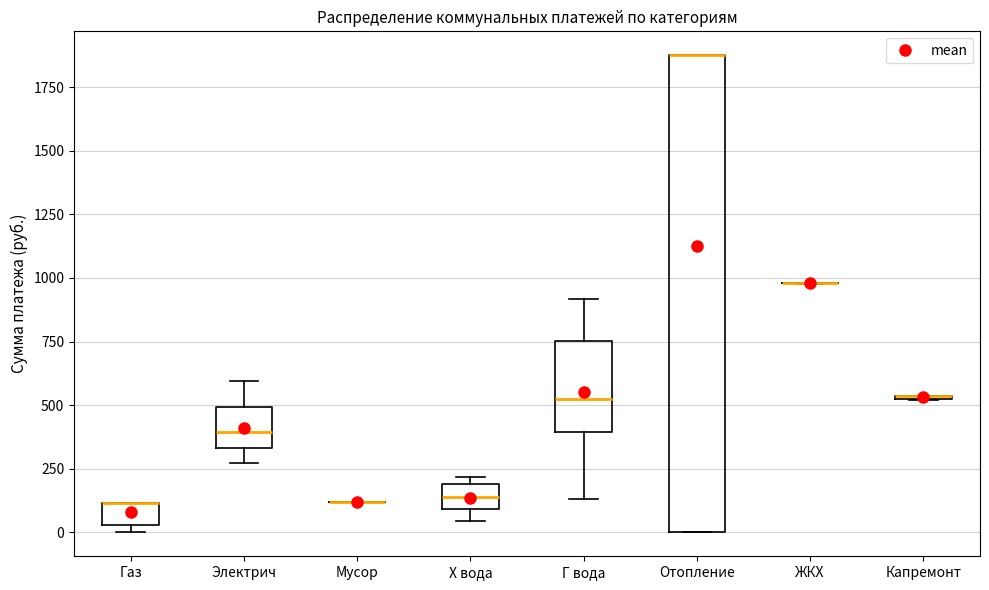

Which box is the tallest, from its lower edge to its upper edge?

Отопление